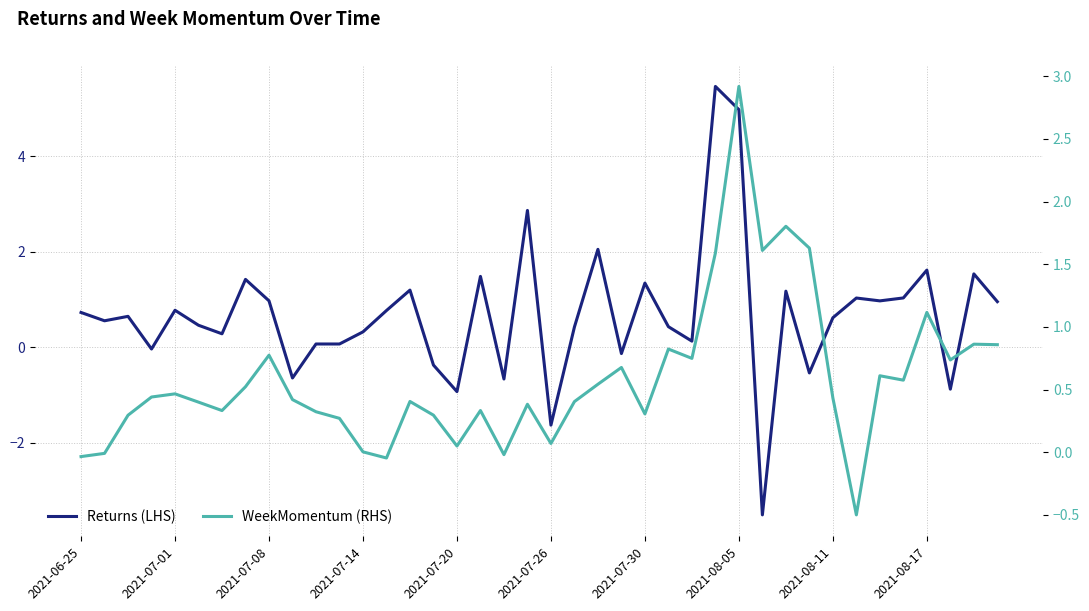

True or false: Returns (LHS) and WeekMomentum (RHS) cross at least once.

True